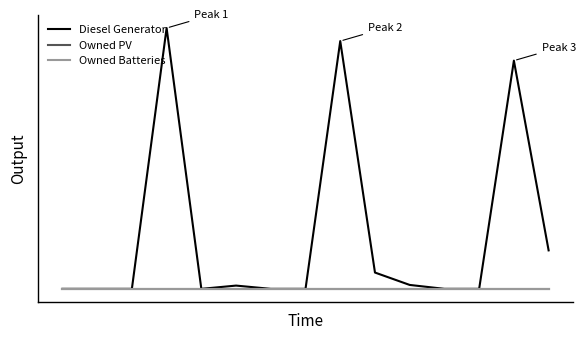

What is the maximum value shown in the chart?

400